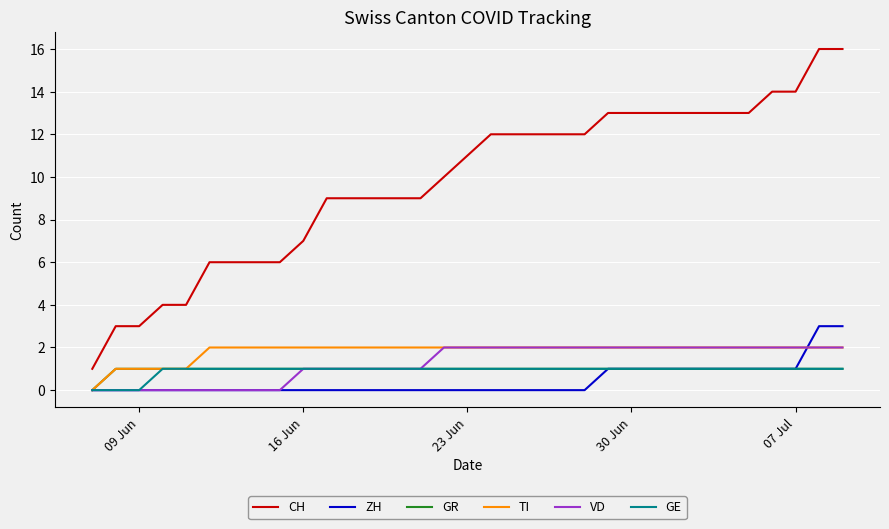

What is the difference between the maximum and second lowest values in the TI series?

1